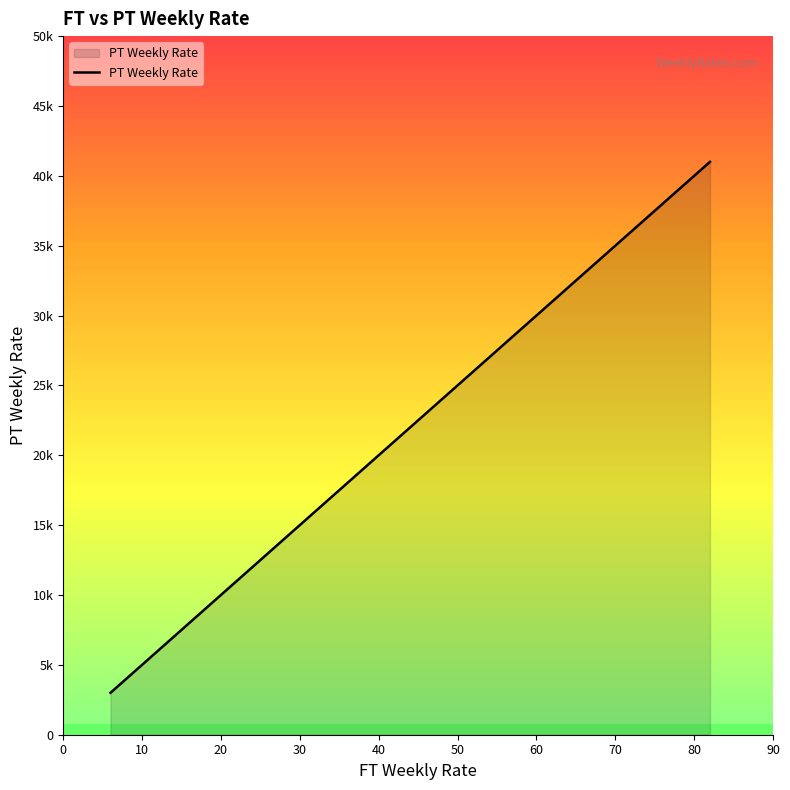

What is the label of the 10th point from the left?

90